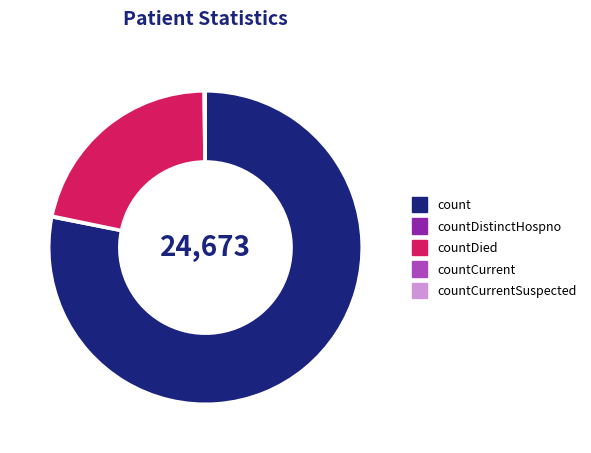

Is there a majority slice in this chart?

Yes